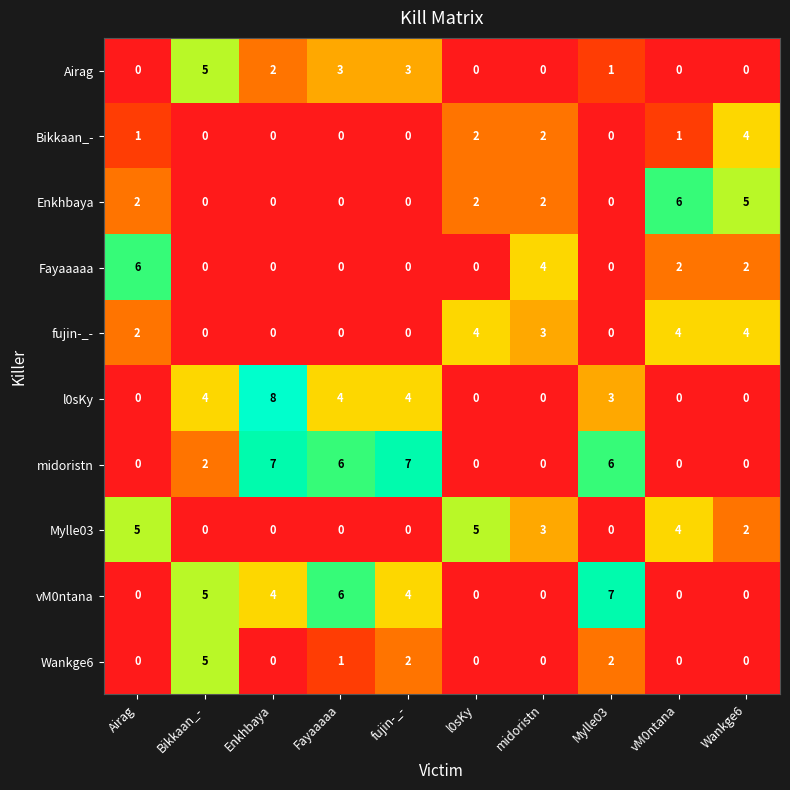

What is the difference between the midoristn values at vM0ntana and Enkhbaya?

7